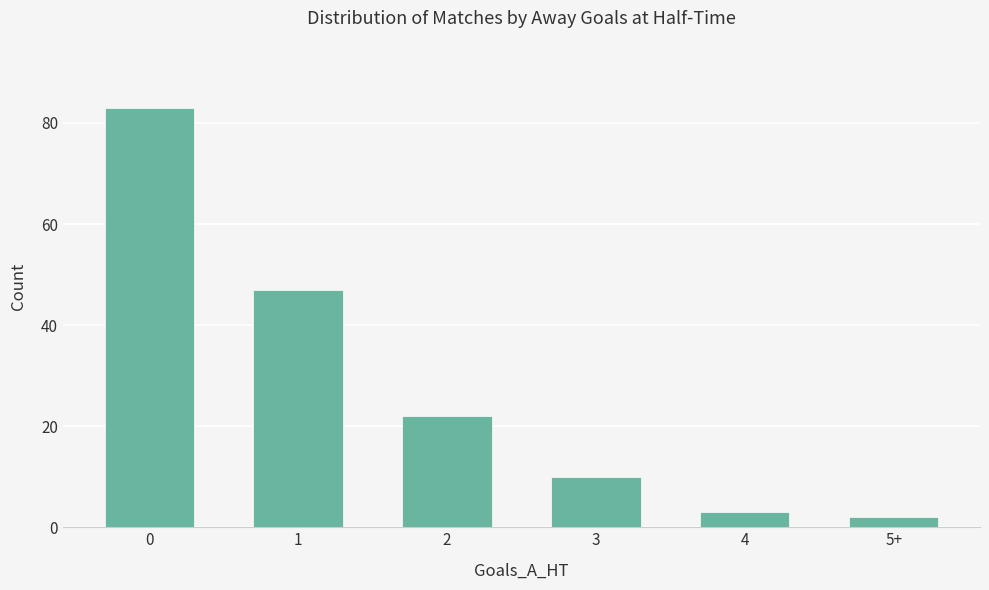

Reading left to right, what are all the values shown in this chart?

83	47	22	10	3	2